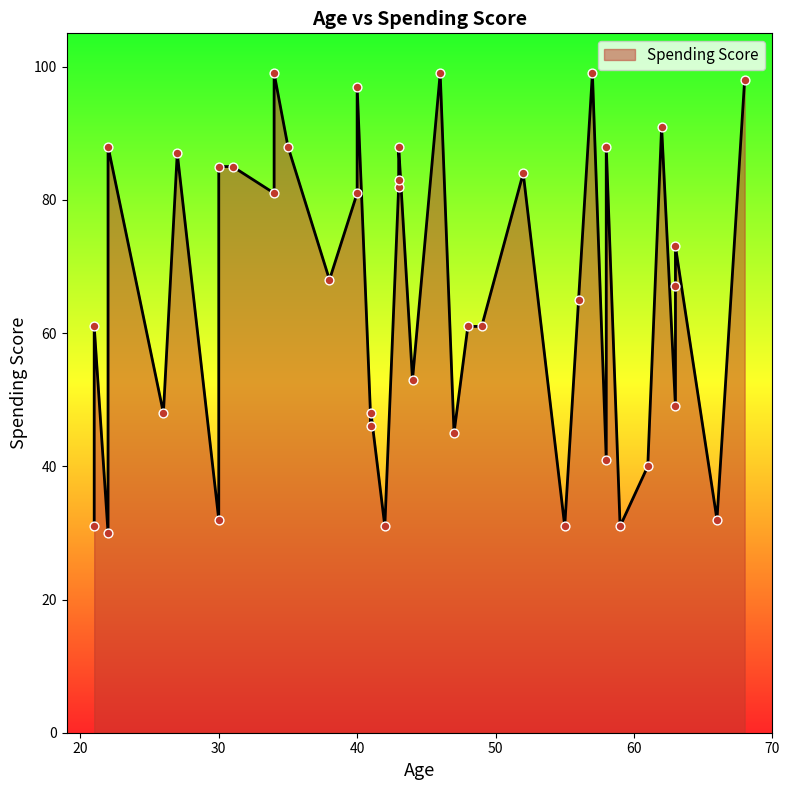

Approximately how many times larger is the value at 34 compared to 66?

3.1